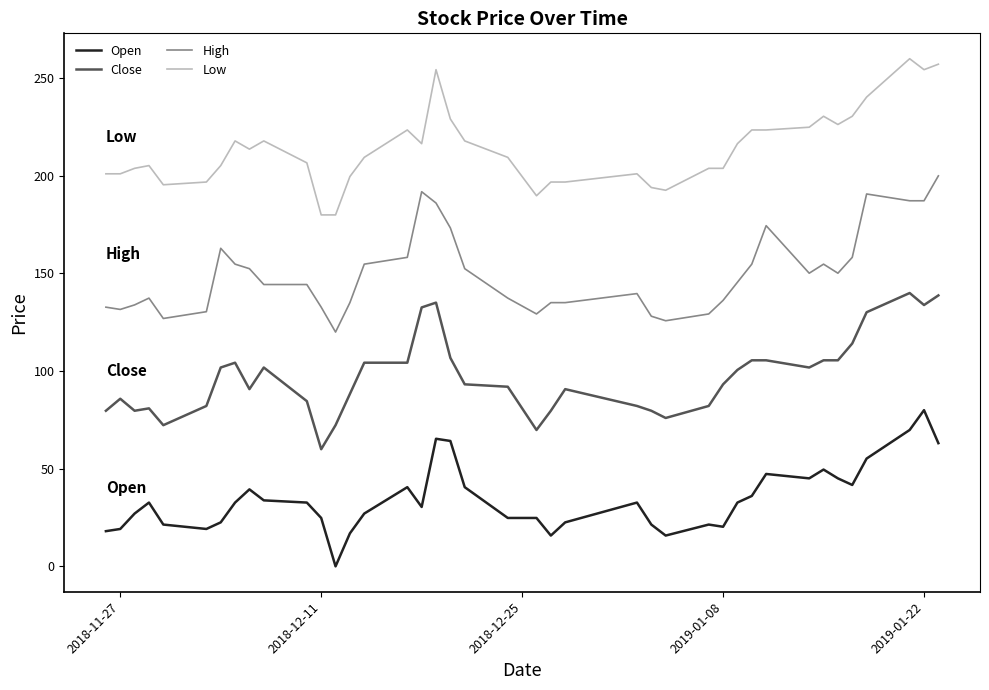

What is the maximum value for Open?

80.0